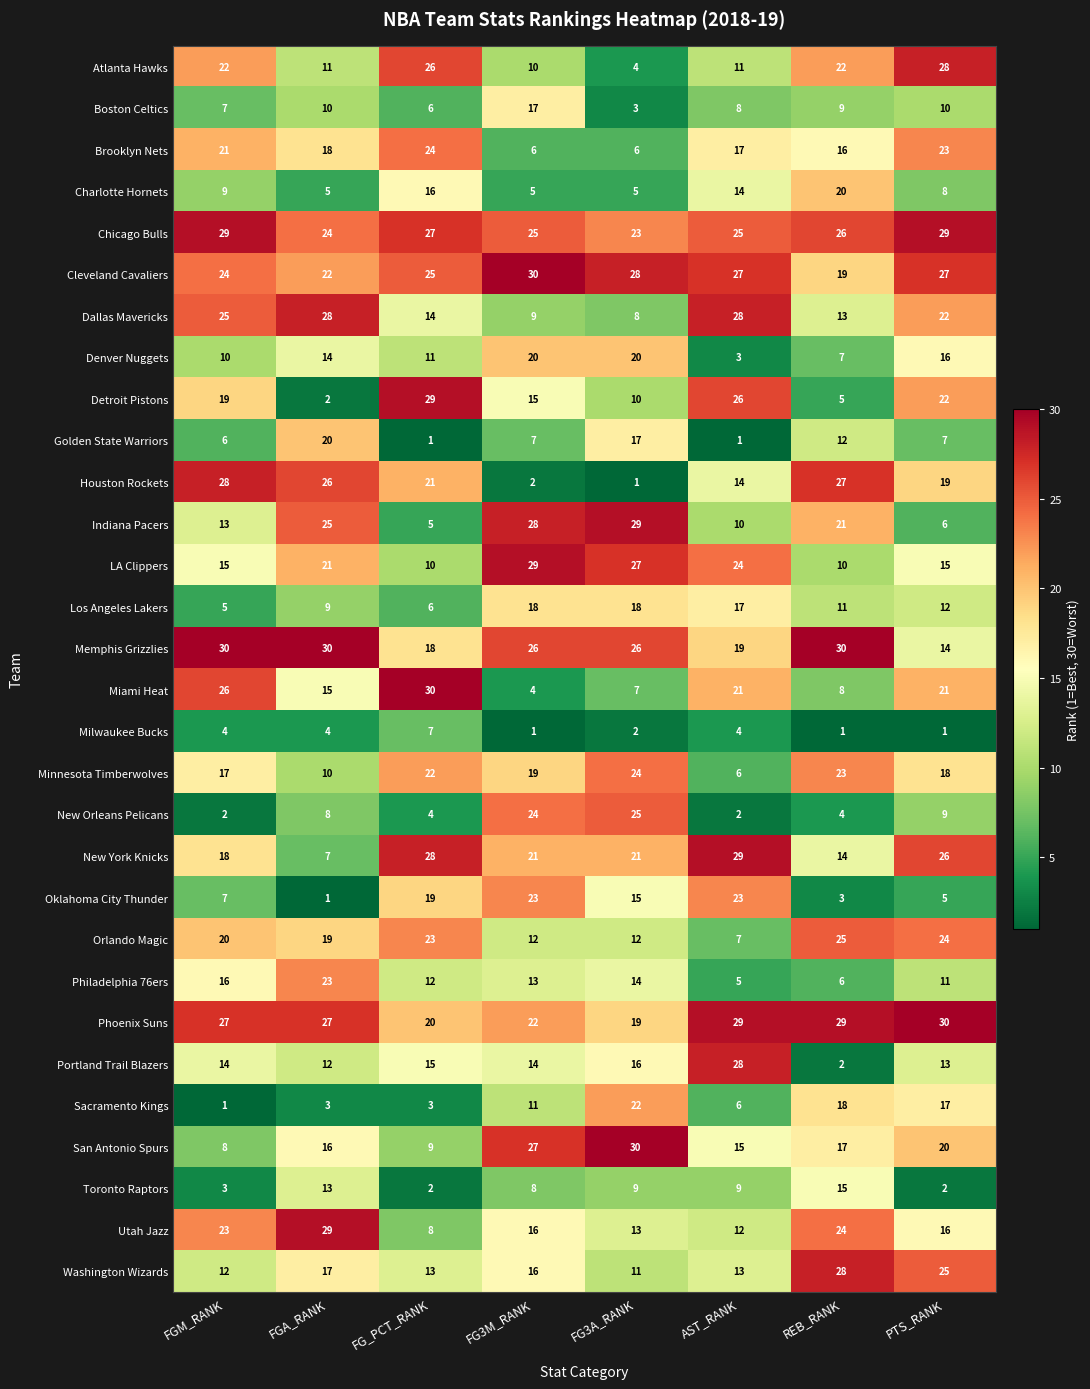

Which series has the largest total across all categories?

Chicago Bulls